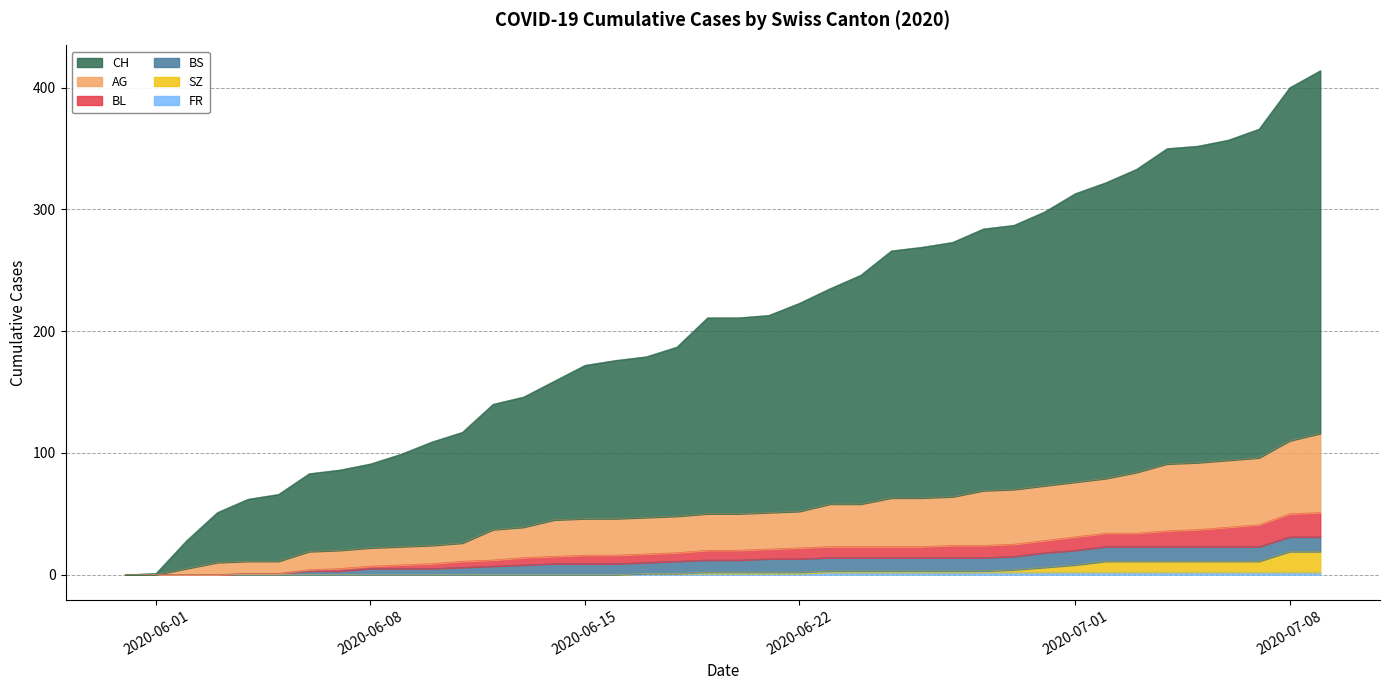

What is the maximum value shown in the chart?

414